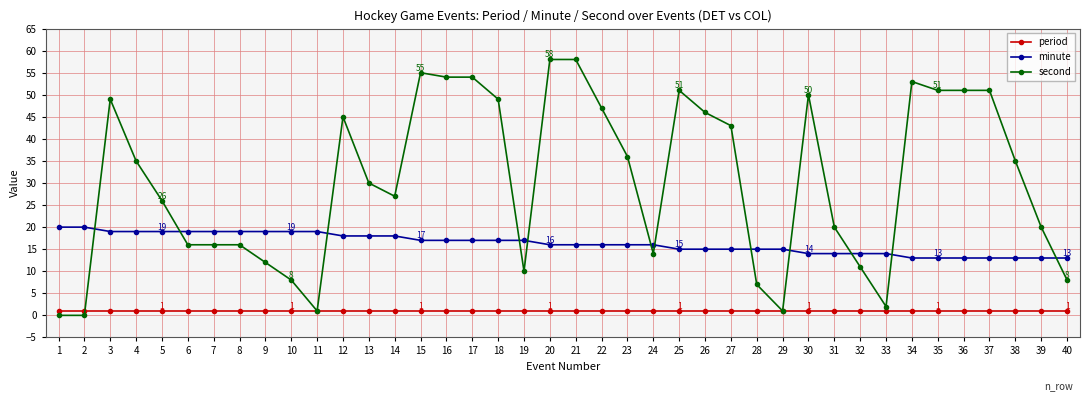

True or false: minute and second intersect in this chart.

True